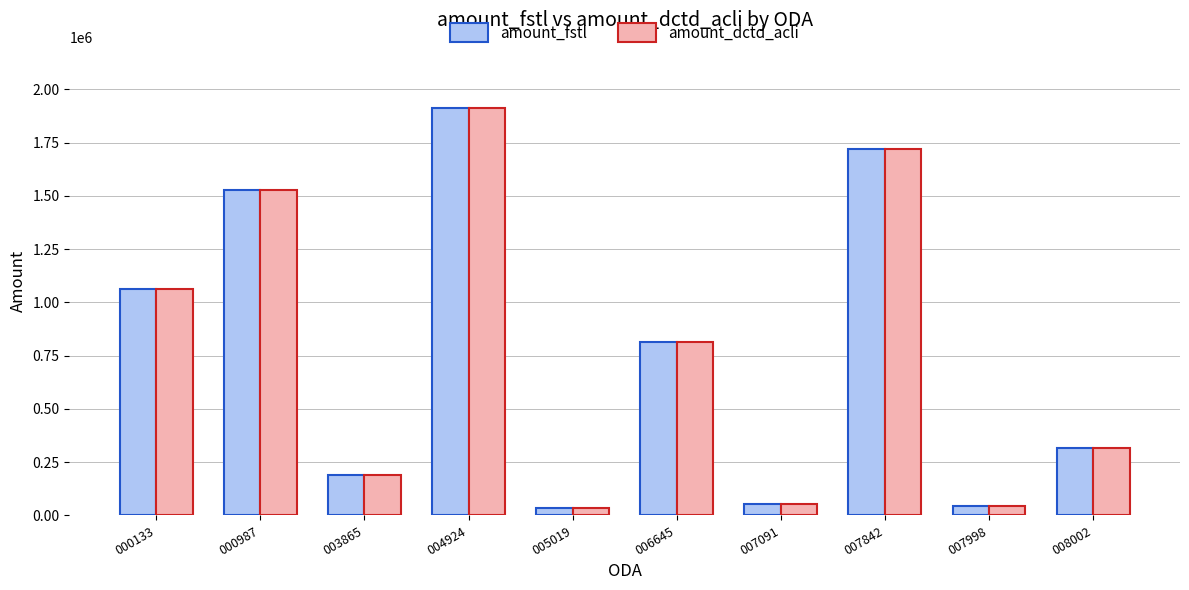

The value of amount_fstl at 003865 is 113365. True or false?

False